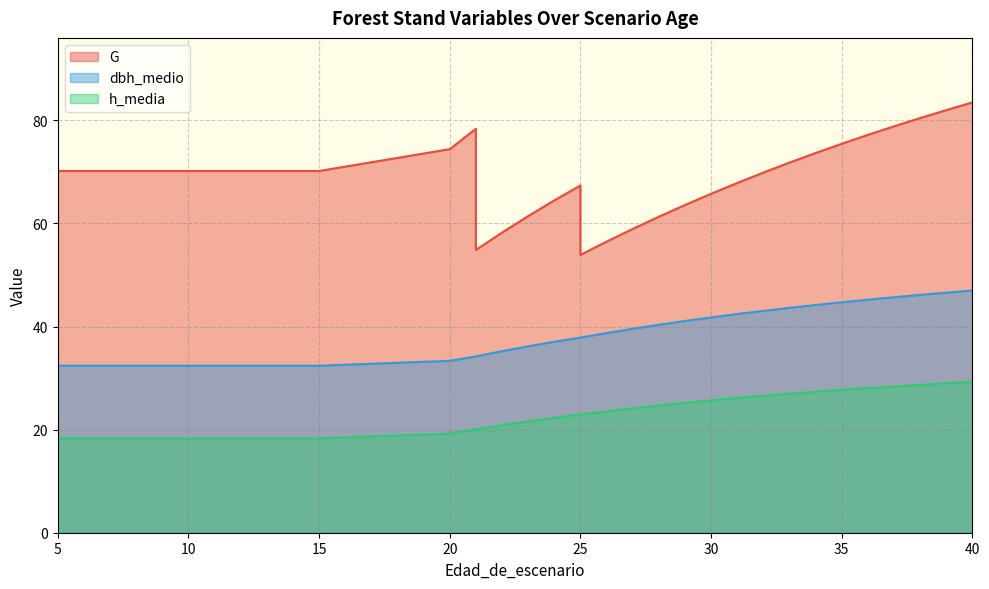

What is the spread (max minus min) of values at 33?

44.8